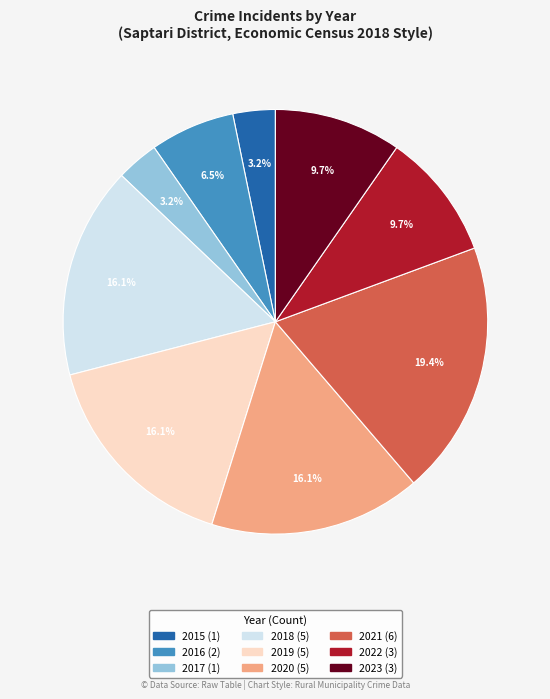

What is the ratio of the value at 2022 to the value at 2020?

0.6